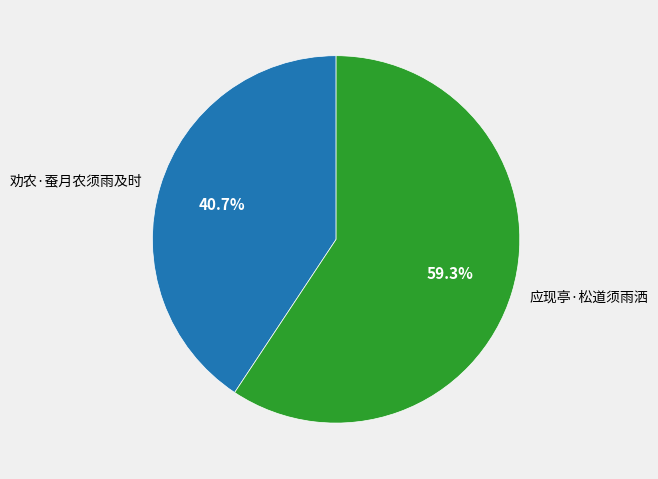

Which category has the biggest portion of the pie?

应现亭·松道须雨洒